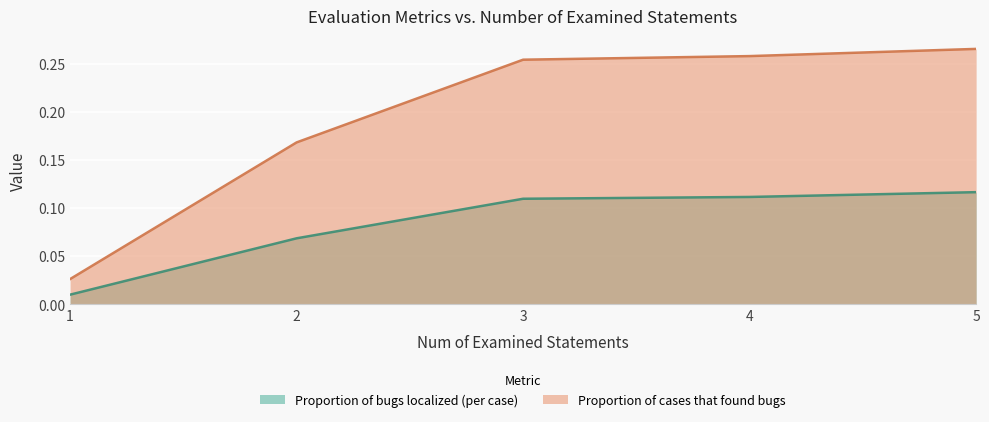

Rank the categories by Proportion of cases that found bugs value from highest to lowest.

5, 4, 3, 2, 1